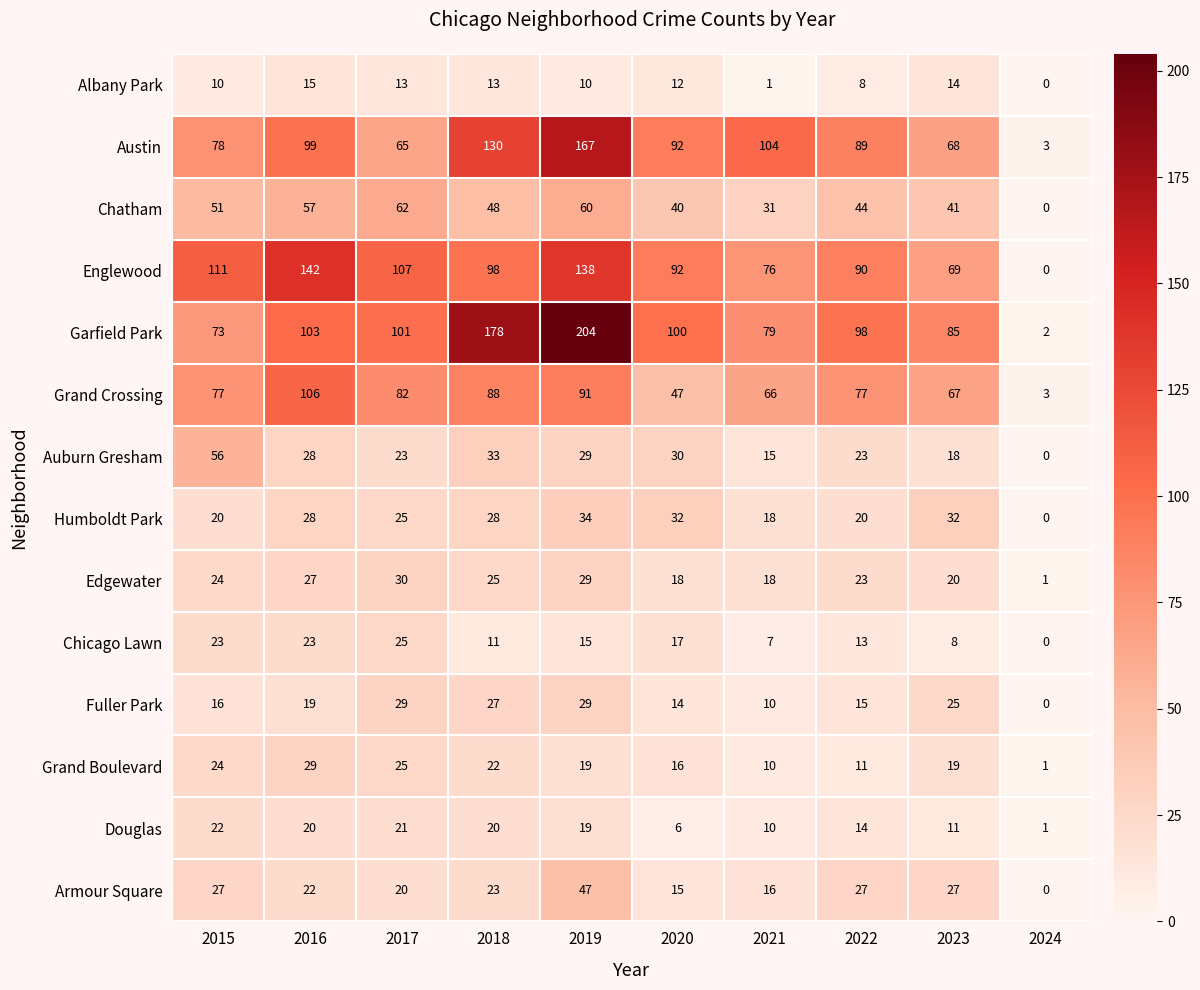

The value of Austin at 2018 is 47. True or false?

False